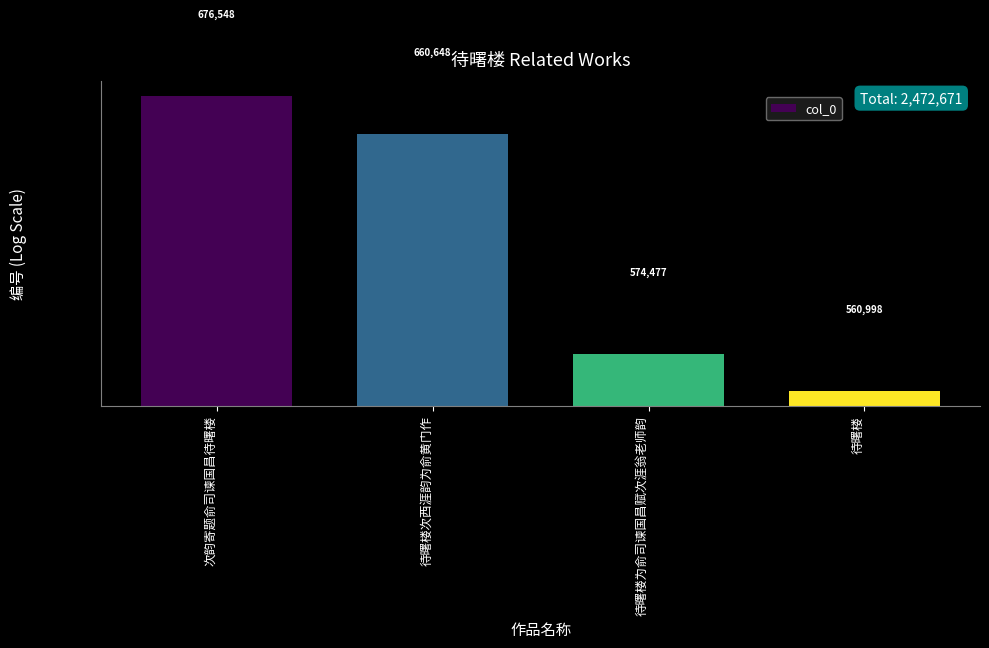

Reading left to right, extract all data points from this chart.

次韵寄题俞司谏国昌待曙楼=676548	待曙楼次西涯韵为俞黄门作=660648	待曙楼为俞司谏国昌赋次涯翁老师韵=574477	待曙楼=560998